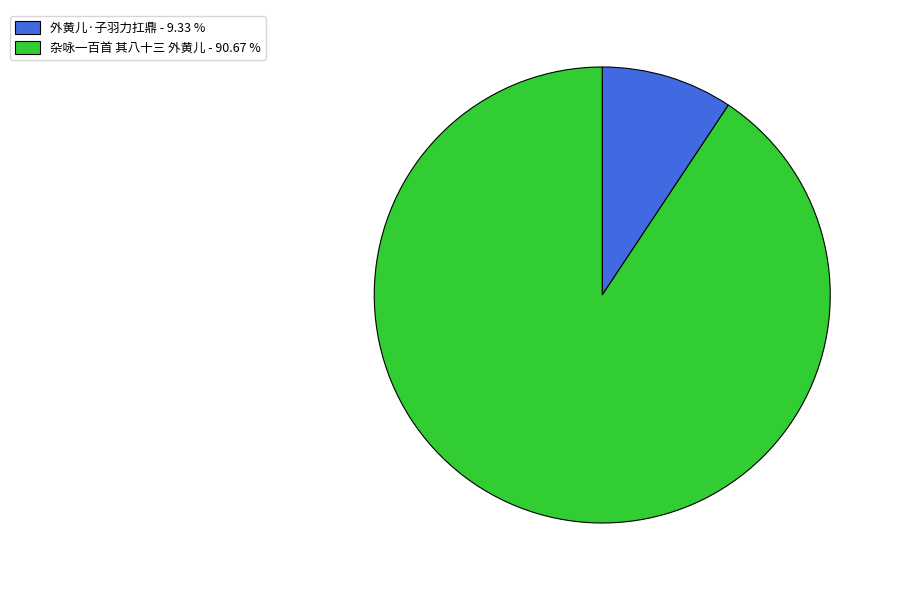

Which slice is the smallest?

外黄儿·子羽力扛鼎